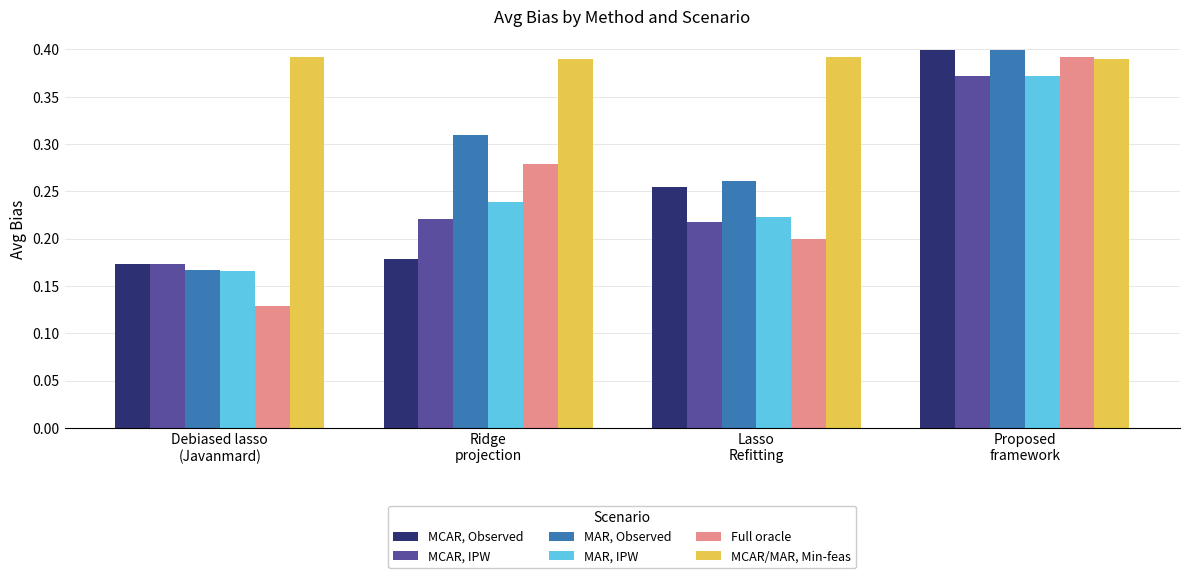

Count the MCAR/MAR, Min-feas values in the range 0 to 1.

4